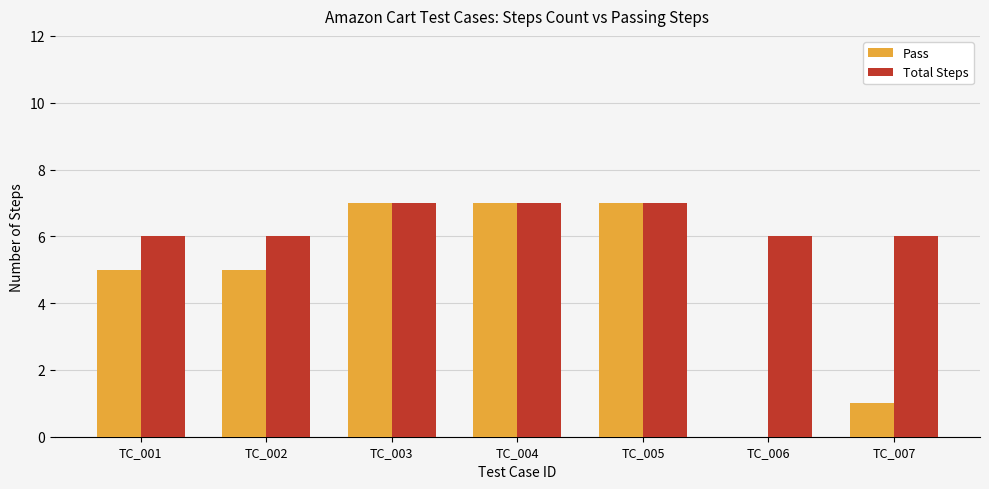

What is the sum of the Total Steps values at TC_004 and TC_002?

13